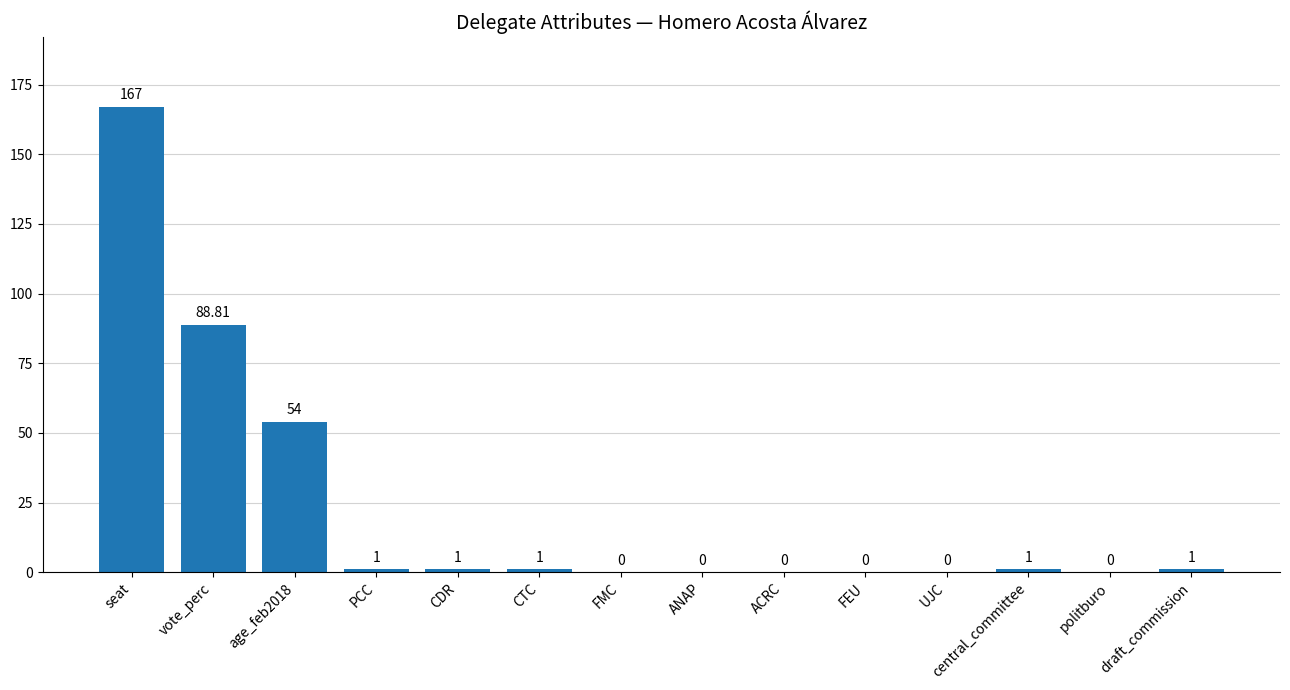

Reading right to left, list all the values displayed in this chart.

1.0	0.0	1.0	0.0	0.0	0.0	0.0	0.0	1.0	1.0	1.0	54.0	88.8	167.0